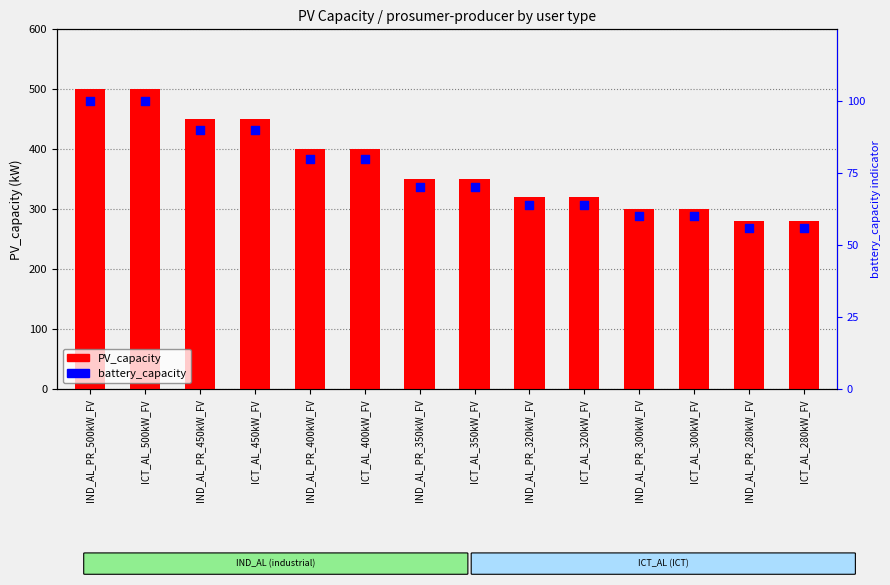

Is the value of PV_capacity at ICT_AL_400kW_FV greater than the value of battery_capacity (0=100%) at IND_AL_PR_320kW_FV?

Yes